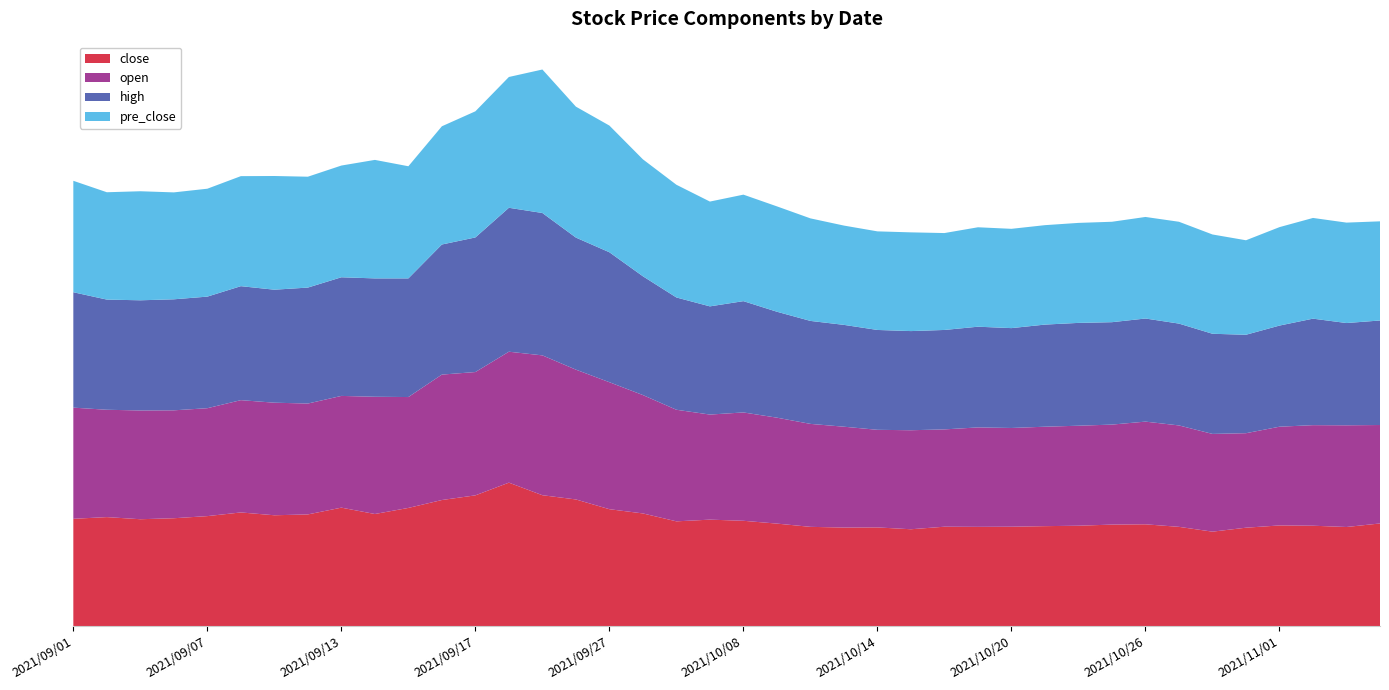

Reading right to left, transcribe all the data shown in this chart.

close: 2021/11/04=7.3	2021/11/03=7.0	2021/11/02=7.1	2021/11/01=7.1	2021/10/29=7.0	2021/10/28=6.7	2021/10/27=7.0	2021/10/26=7.2	2021/10/25=7.2	2021/10/22=7.1	2021/10/21=7.1	2021/10/20=7.0	2021/10/19=7.0	2021/10/18=7.0	2021/10/15=6.9	2021/10/14=7.0	2021/10/13=7.0	2021/10/12=7.0	2021/10/11=7.3	2021/10/08=7.5	2021/09/30=7.5	2021/09/29=7.4	2021/09/28=8.0	2021/09/27=8.3	2021/09/24=9.0	2021/09/23=9.3	2021/09/22=10.2	2021/09/17=9.3	2021/09/16=8.9	2021/09/15=8.4	2021/09/14=7.9	2021/09/13=8.4	2021/09/10=7.9	2021/09/09=7.8	2021/09/08=8.1	2021/09/07=7.8	2021/09/06=7.6	2021/09/03=7.6	2021/09/02=7.7	2021/09/01=7.6
open: 2021/11/04=7.0	2021/11/03=7.2	2021/11/02=7.1	2021/11/01=7.0	2021/10/29=6.7	2021/10/28=6.9	2021/10/27=7.2	2021/10/26=7.3	2021/10/25=7.1	2021/10/22=7.1	2021/10/21=7.0	2021/10/20=7.0	2021/10/19=7.0	2021/10/18=6.9	2021/10/15=7.0	2021/10/14=6.9	2021/10/13=7.1	2021/10/12=7.3	2021/10/11=7.5	2021/10/08=7.7	2021/09/30=7.4	2021/09/29=7.9	2021/09/28=8.4	2021/09/27=9.0	2021/09/24=9.2	2021/09/23=9.9	2021/09/22=9.3	2021/09/17=8.7	2021/09/16=8.9	2021/09/15=7.8	2021/09/14=8.3	2021/09/13=7.9	2021/09/10=7.8	2021/09/09=8.0	2021/09/08=8.0	2021/09/07=7.6	2021/09/06=7.6	2021/09/03=7.7	2021/09/02=7.6	2021/09/01=7.9
high: 2021/11/04=7.4	2021/11/03=7.2	2021/11/02=7.5	2021/11/01=7.2	2021/10/29=7.0	2021/10/28=7.1	2021/10/27=7.2	2021/10/26=7.3	2021/10/25=7.2	2021/10/22=7.3	2021/10/21=7.2	2021/10/20=7.1	2021/10/19=7.1	2021/10/18=7.0	2021/10/15=7.0	2021/10/14=7.1	2021/10/13=7.2	2021/10/12=7.3	2021/10/11=7.5	2021/10/08=7.9	2021/09/30=7.7	2021/09/29=8.0	2021/09/28=8.4	2021/09/27=9.2	2021/09/24=9.3	2021/09/23=10.1	2021/09/22=10.2	2021/09/17=9.5	2021/09/16=9.2	2021/09/15=8.4	2021/09/14=8.4	2021/09/13=8.4	2021/09/10=8.2	2021/09/09=8.0	2021/09/08=8.1	2021/09/07=7.9	2021/09/06=7.9	2021/09/03=7.8	2021/09/02=7.8	2021/09/01=8.2
pre_close: 2021/11/04=7.0	2021/11/03=7.1	2021/11/02=7.1	2021/11/01=7.0	2021/10/29=6.7	2021/10/28=7.0	2021/10/27=7.2	2021/10/26=7.2	2021/10/25=7.1	2021/10/22=7.1	2021/10/21=7.0	2021/10/20=7.0	2021/10/19=7.0	2021/10/18=6.9	2021/10/15=7.0	2021/10/14=7.0	2021/10/13=7.0	2021/10/12=7.3	2021/10/11=7.5	2021/10/08=7.5	2021/09/30=7.4	2021/09/29=8.0	2021/09/28=8.3	2021/09/27=9.0	2021/09/24=9.3	2021/09/23=10.2	2021/09/22=9.3	2021/09/17=8.9	2021/09/16=8.4	2021/09/15=7.9	2021/09/14=8.4	2021/09/13=7.9	2021/09/10=7.8	2021/09/09=8.1	2021/09/08=7.8	2021/09/07=7.6	2021/09/06=7.6	2021/09/03=7.7	2021/09/02=7.6	2021/09/01=7.9